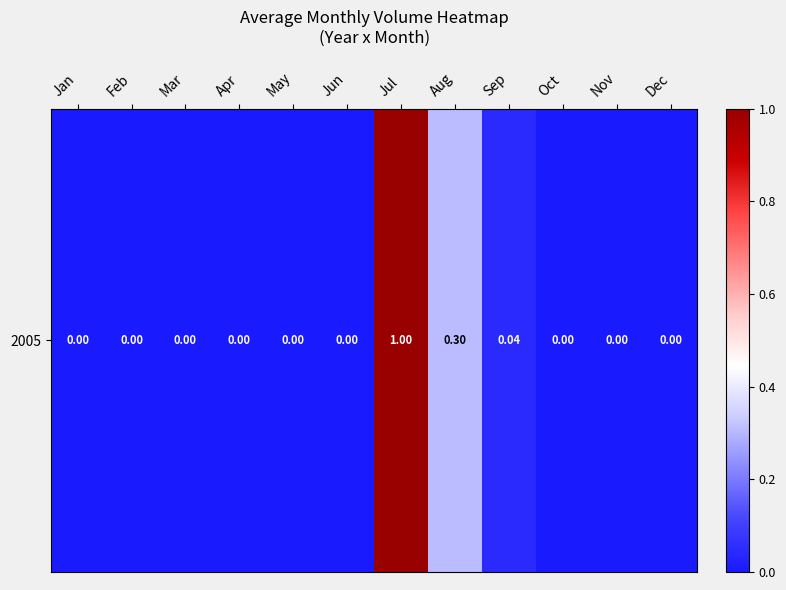

Reading left to right, transcribe all the data shown in this chart.

Jan=0.0	Feb=0.0	Mar=0.0	Apr=0.0	May=0.0	Jun=0.0	Jul=1.0	Aug=0.3	Sep=0.0	Oct=0.0	Nov=0.0	Dec=0.0